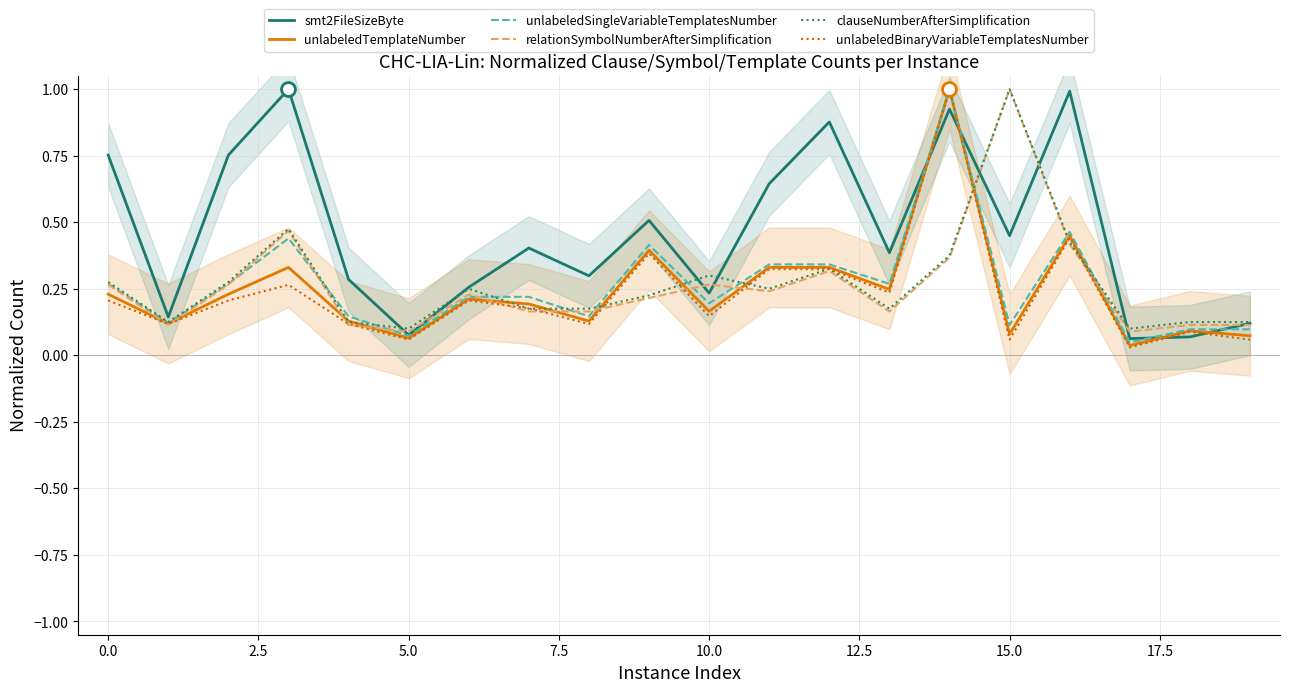

Rank the series at 15 from lowest to highest value.

unlabeledBinaryVariableTemplatesNumber, unlabeledTemplateNumber, unlabeledSingleVariableTemplatesNumber, smt2FileSizeByte, relationSymbolNumberAfterSimplification, clauseNumberAfterSimplification